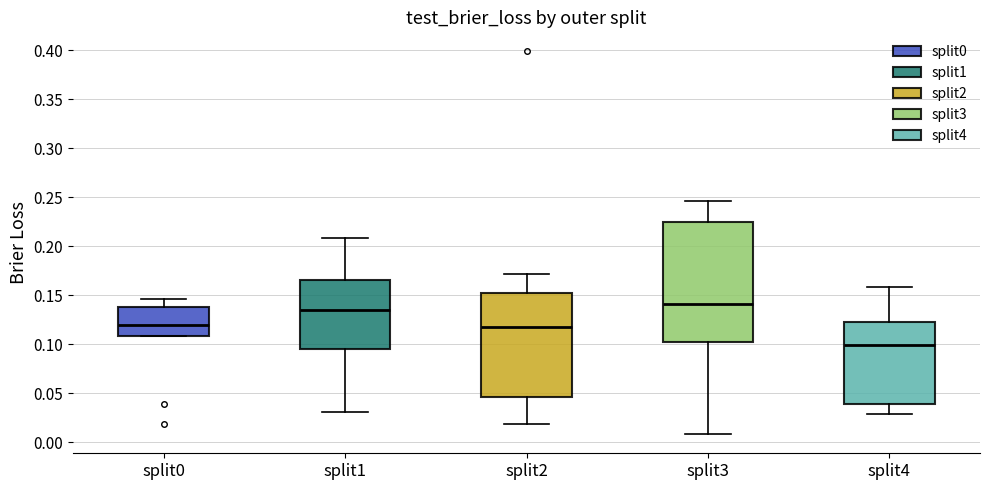

Where does the upper whisker of the box for split1 end on the y-axis? The values are not printed on the chart, so give them approximately, as read against the axis.

0.210